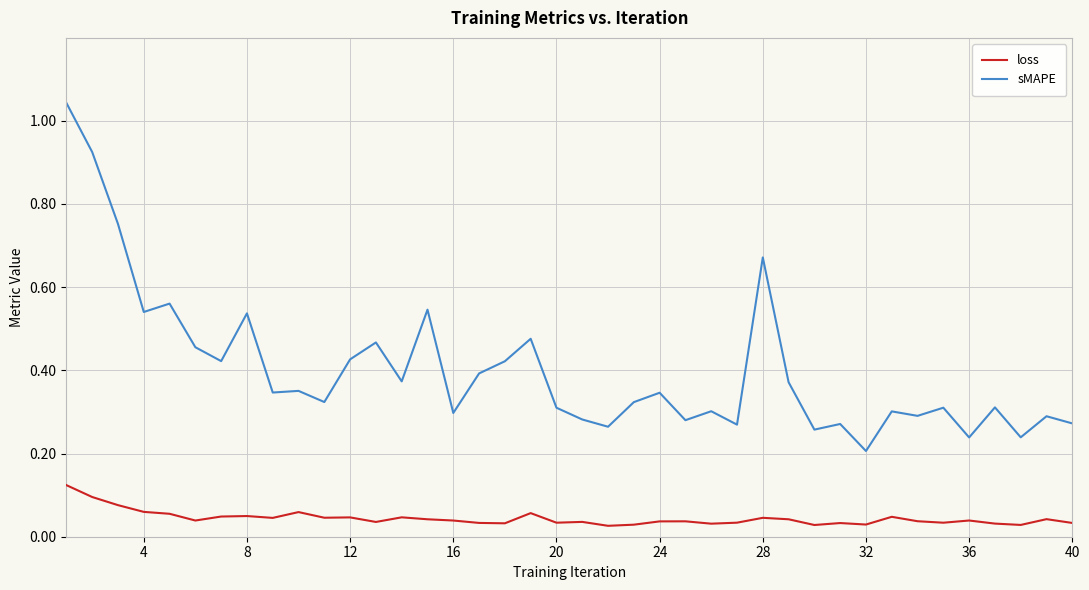

True or false: loss and sMAPE cross at least once.

False